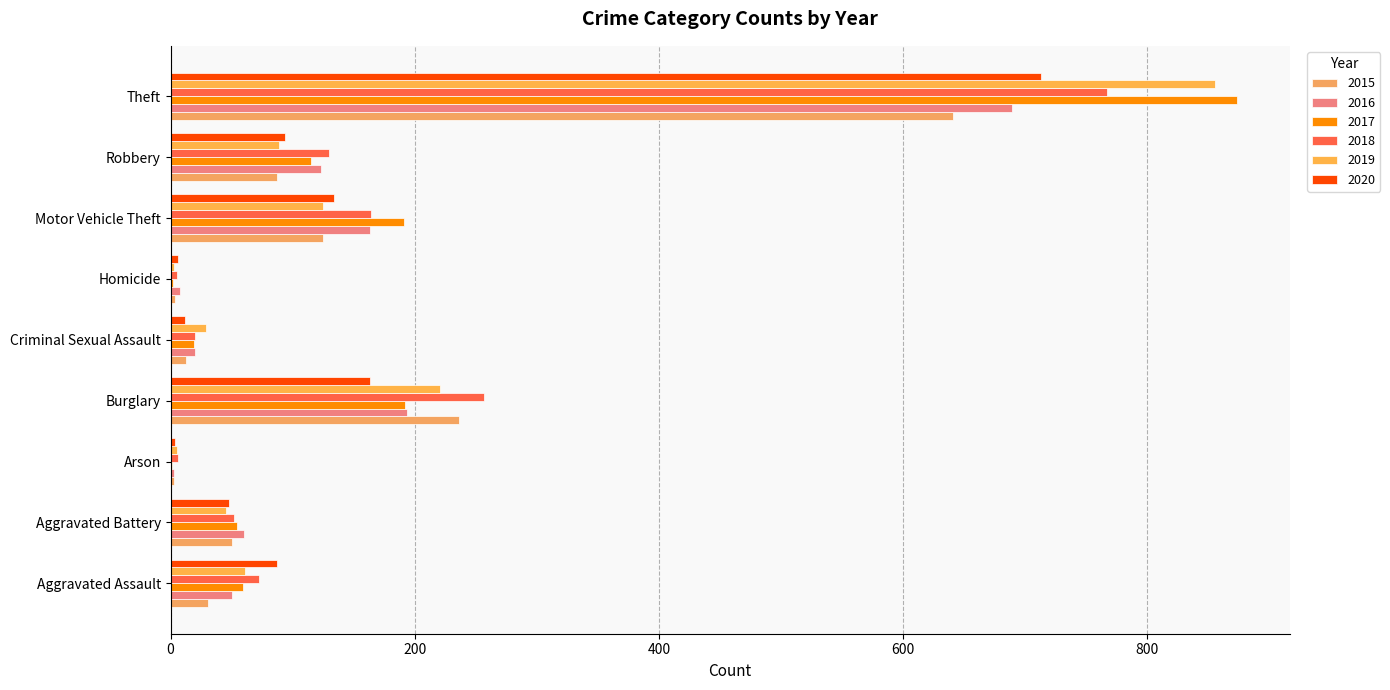

What is the sum of the 2018 values at Criminal Sexual Assault and Aggravated Battery?

72